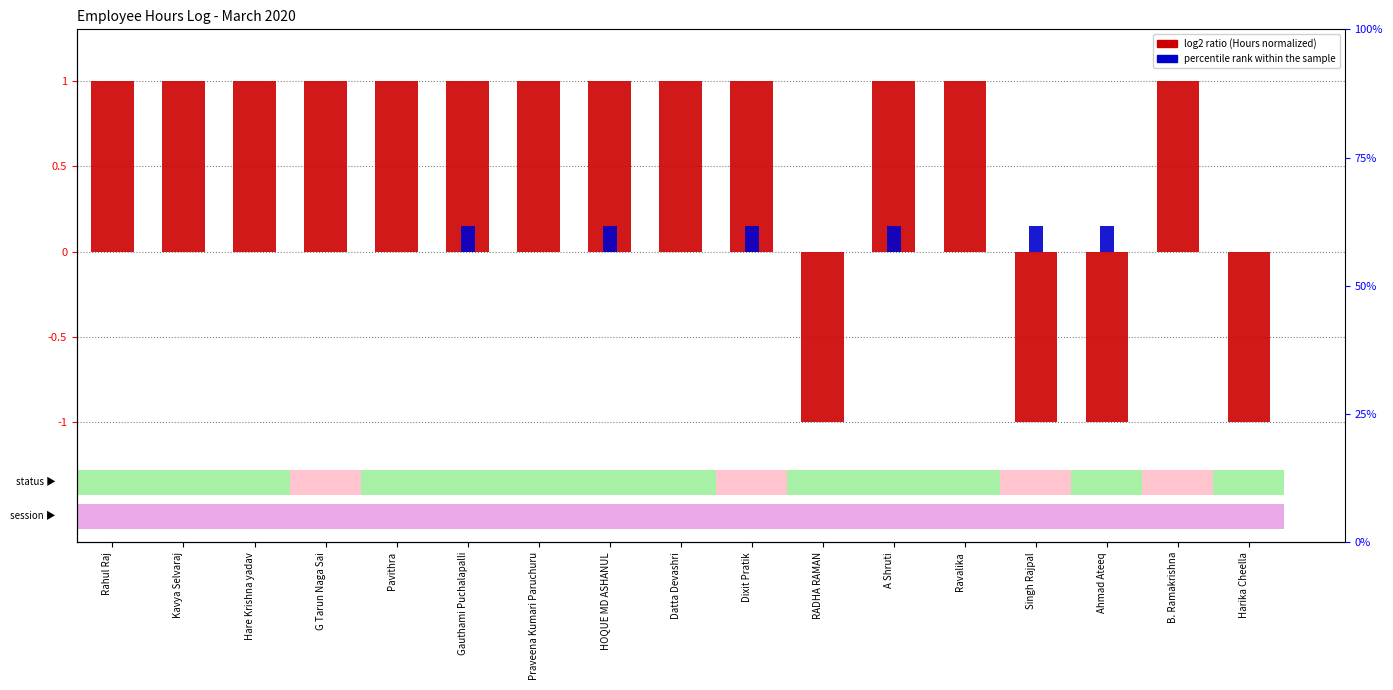

Rank the categories by value from lowest to highest.

RADHA RAMAN, Singh Rajpal, Ahmad Ateeq, Harika Cheella, Rahul Raj, Kavya Selvaraj, Hare Krishna yadav, G Tarun Naga Sai, Pavithra, Gauthami Puchalapalli, Praveena Kumari Paruchuru, HOQUE MD ASHANUL, Datta Devashri, Dixit Pratik, A Shruti, Ravalika, B. Ramakrishna